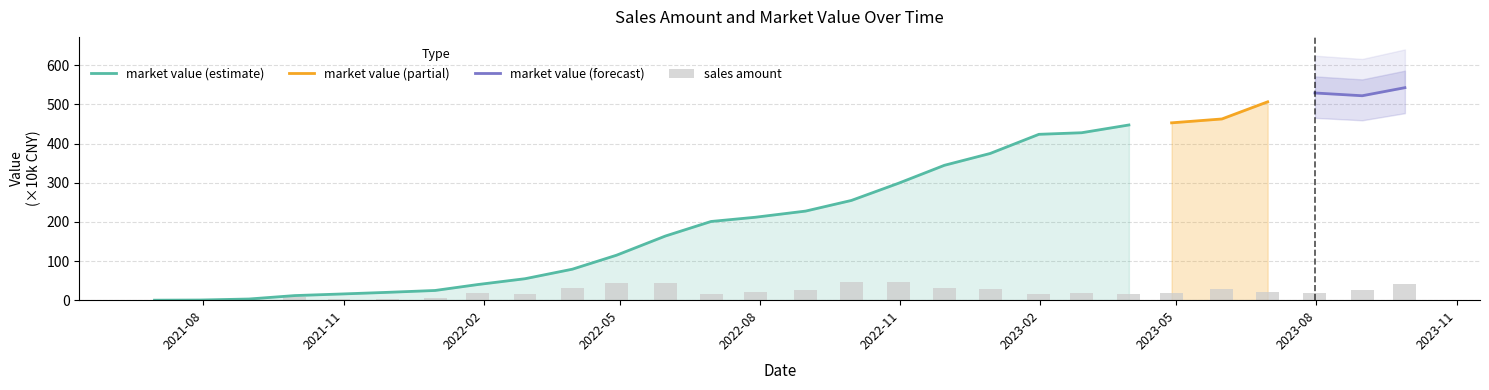

Is it true that the value at 2022-11-30 is 53.7?

False